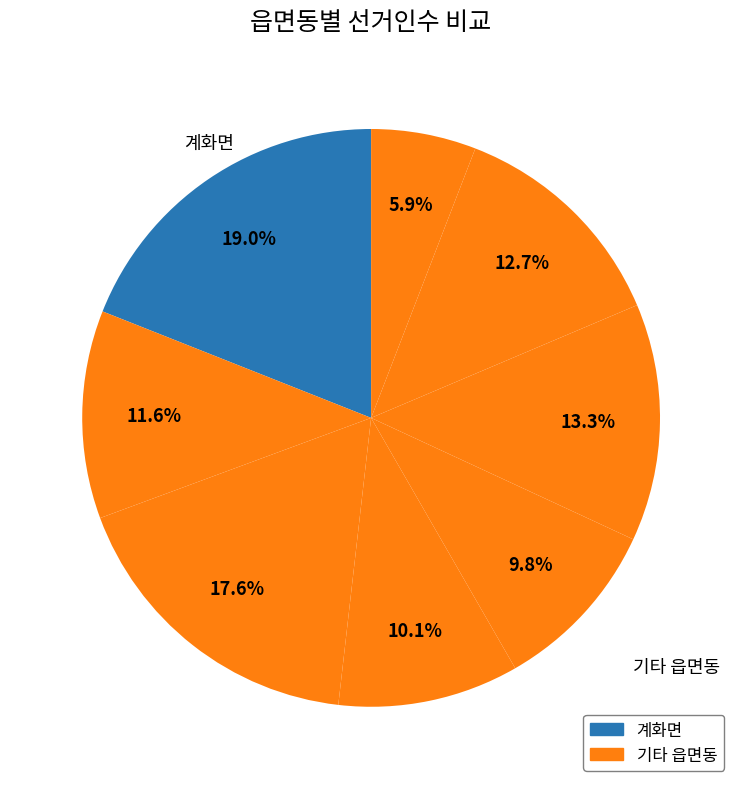

How many slices are in this pie chart?

8